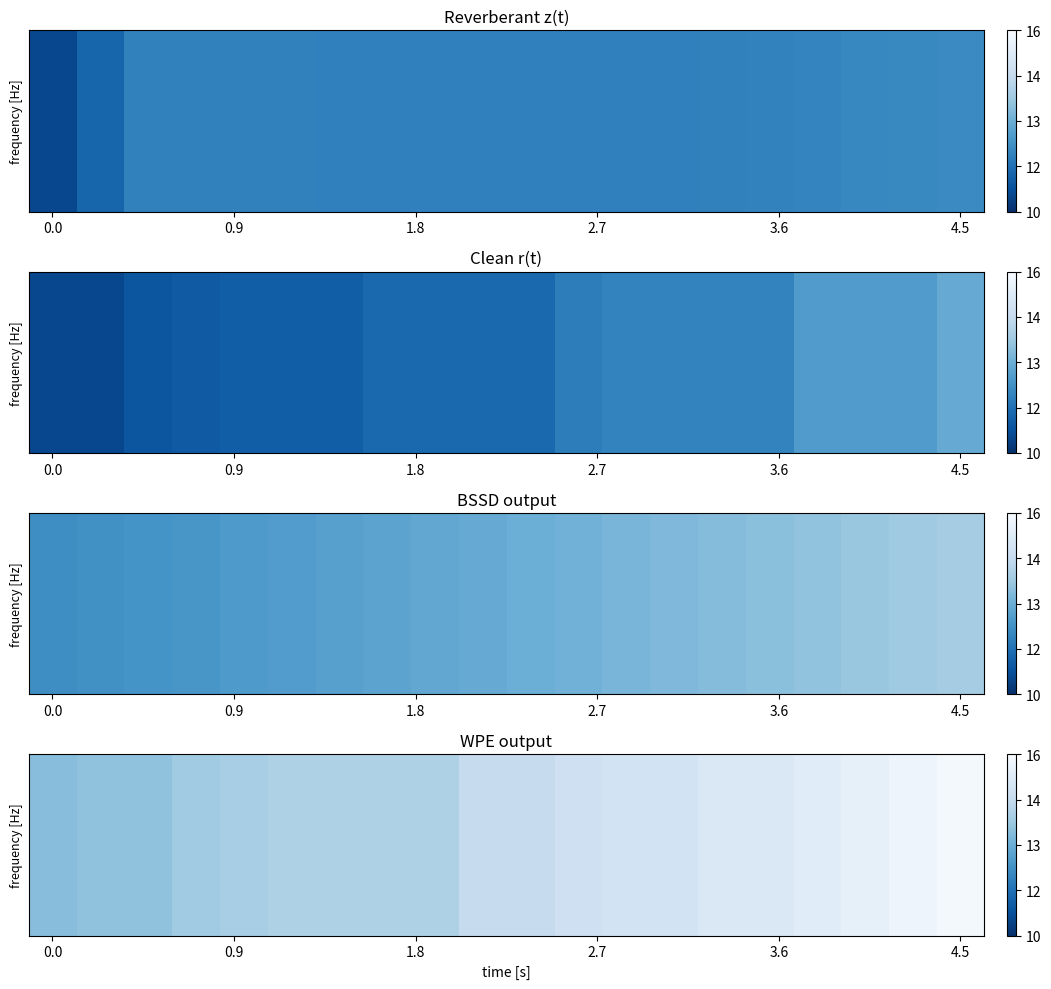

True or false: the data shows 4.4 at 10.

False